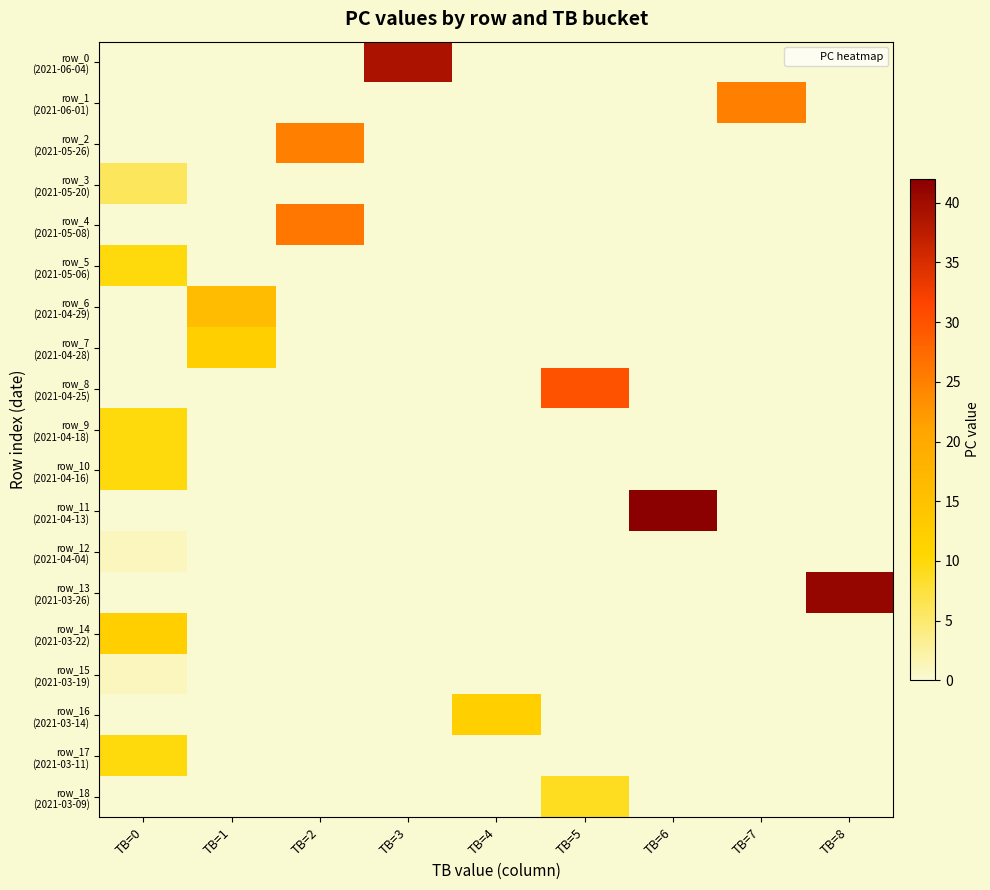

What is the total value across all series at TB=6?

42